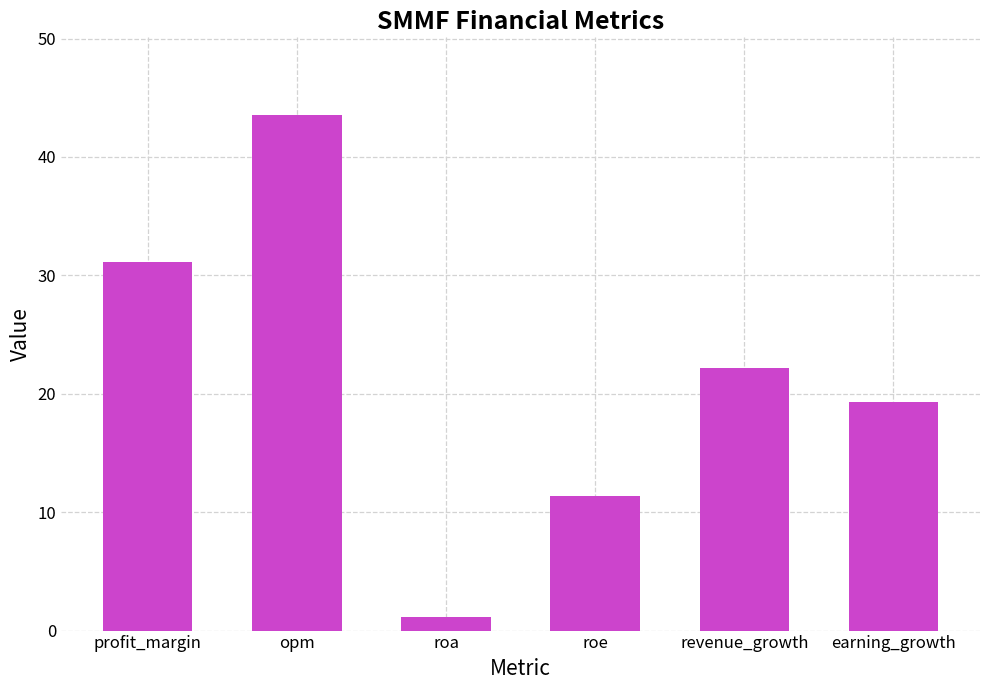

What is the change in value from revenue_growth to earning_growth?

-2.9